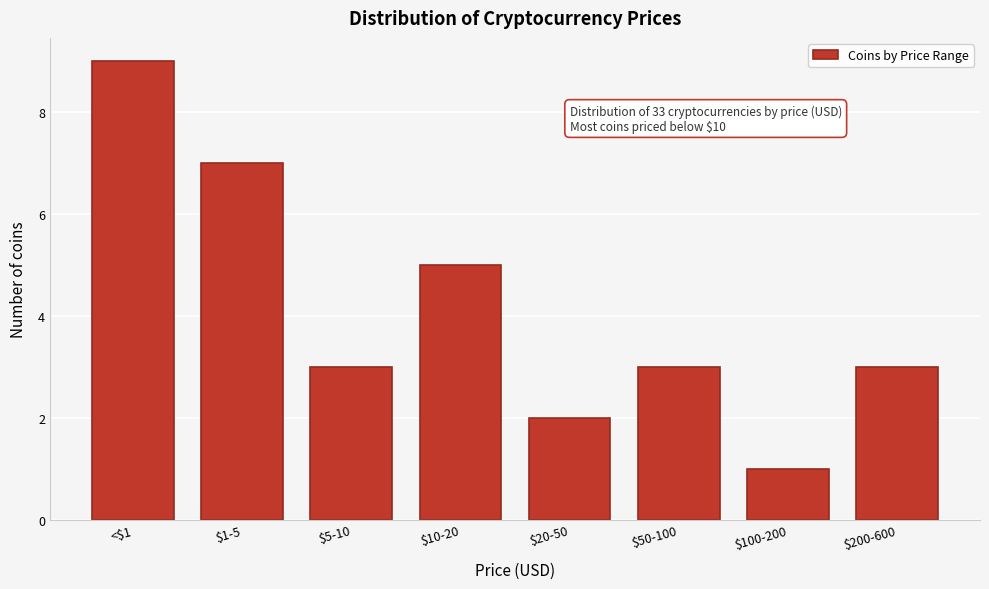

Reading left to right, what are all the values shown in this chart?

9	7	3	5	2	3	1	3